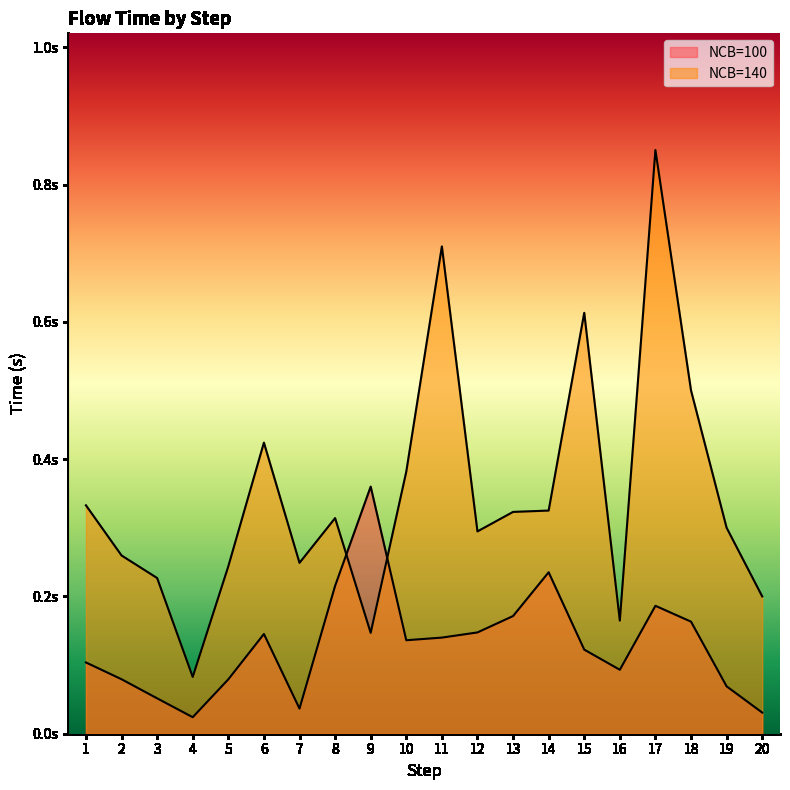

Reading right to left, list all the values displayed in this chart.

NCB=100: 0.0	0.1	0.2	0.2	0.1	0.1	0.2	0.2	0.1	0.1	0.1	0.4	0.2	0.0	0.1	0.1	0.0	0.1	0.1	0.1
NCB=140: 0.2	0.3	0.5	0.9	0.2	0.6	0.3	0.3	0.3	0.7	0.4	0.1	0.3	0.2	0.4	0.2	0.1	0.2	0.3	0.3